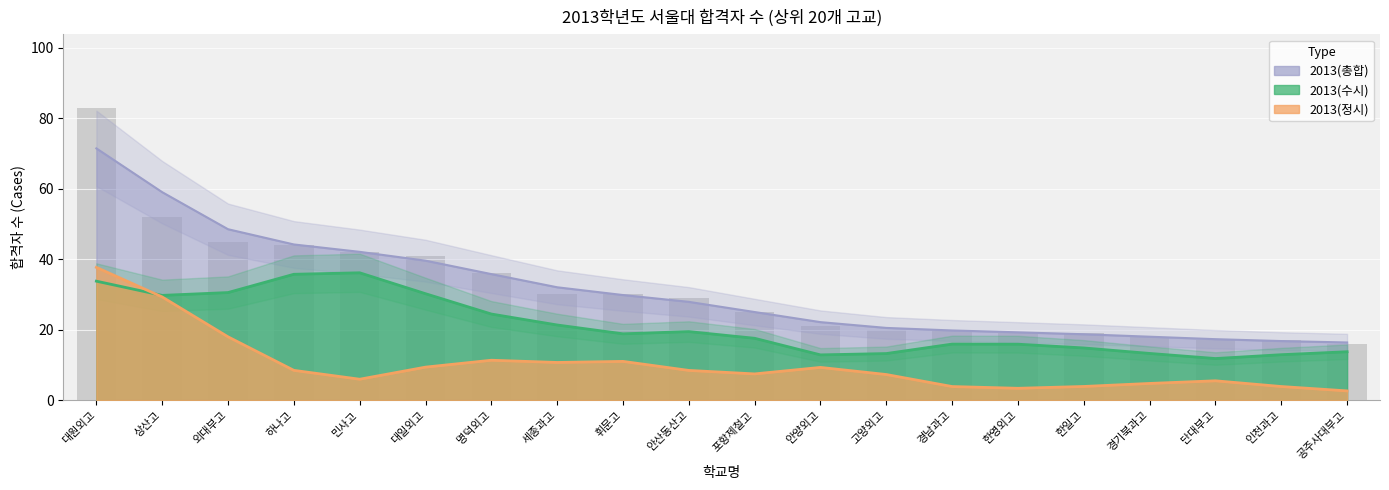

Reading right to left, list all the values displayed in this chart.

2013(총합): 16	17	17	18	19	19	20	20	21	25	29	30	30	36	41	42	44	45	52	83
2013(수시): 13	17	5	17	14	15	20	13	4	23	25	8	30	17	31	40	42	25	24	39
2013(정시): 3	0	12	1	5	4	0	7	17	2	4	22	0	19	10	2	2	20	28	44